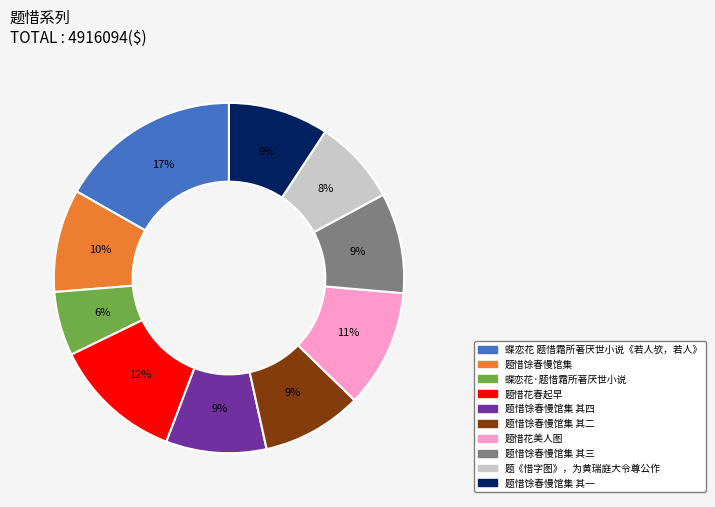

Is there any slice that represents more than half of the pie?

No